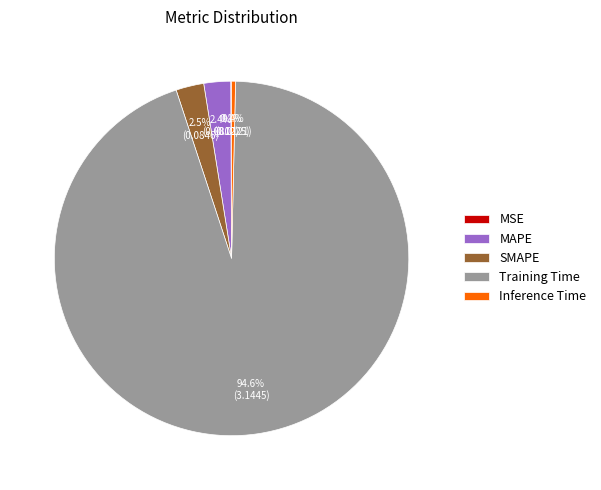

To the nearest percent, what is the difference between the largest and smallest slice percentages?

94%